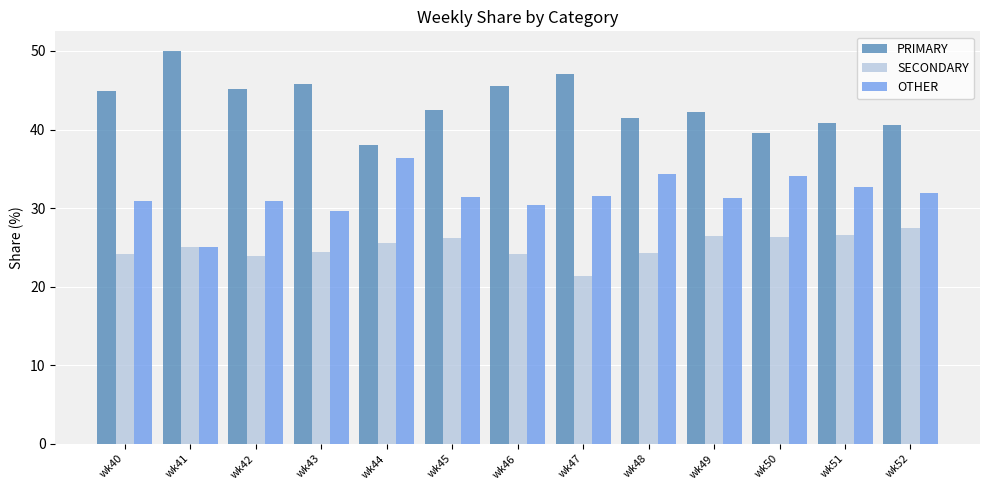

Which category has the highest value in the OTHER series?

wk44